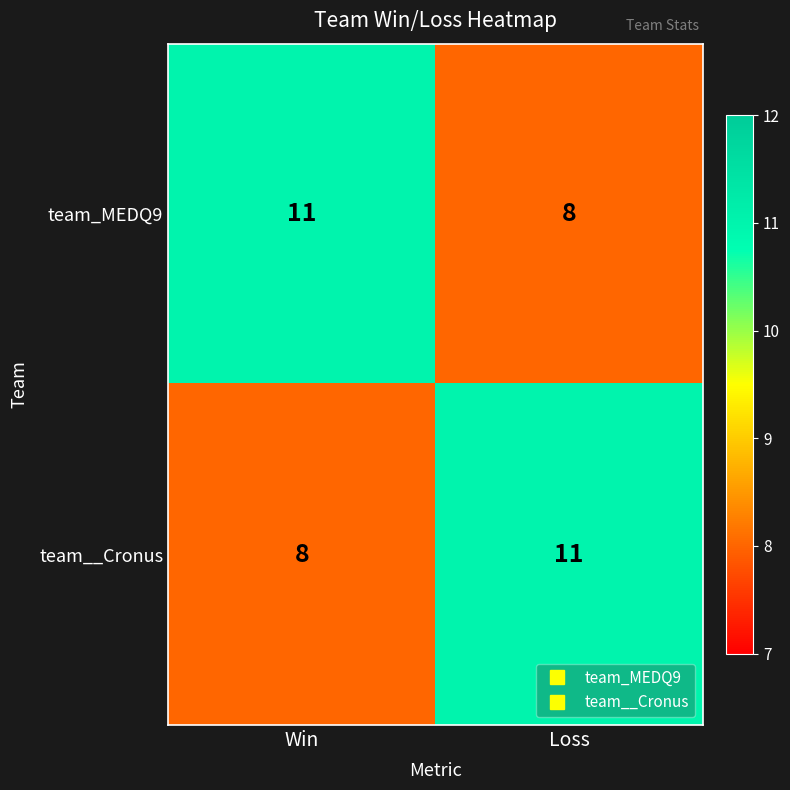

Read the team__Cronus value at Loss.

11